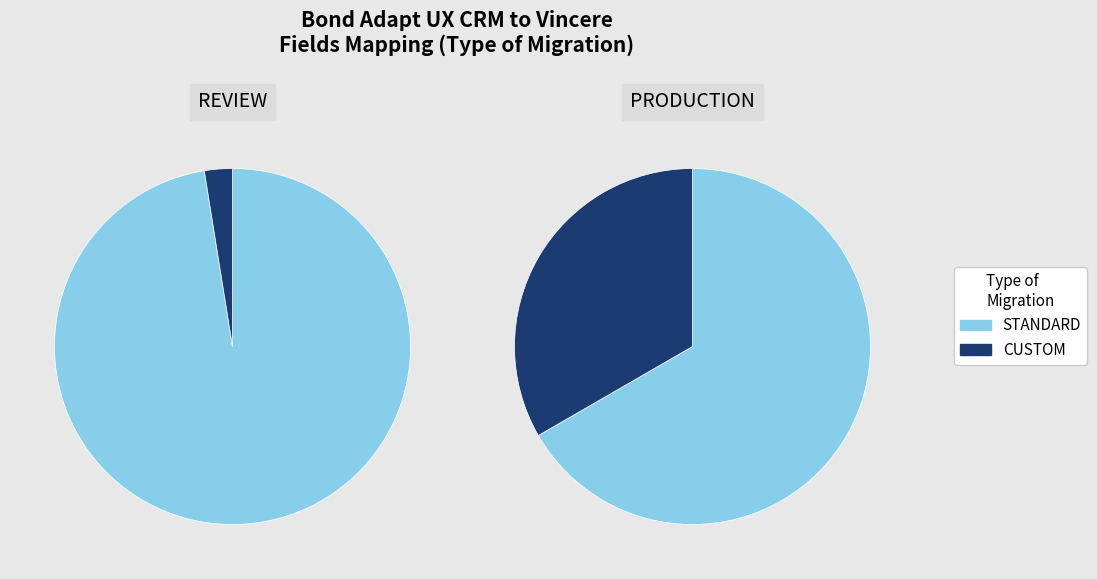

True or false: STANDARD accounts for 90% of the total.

True